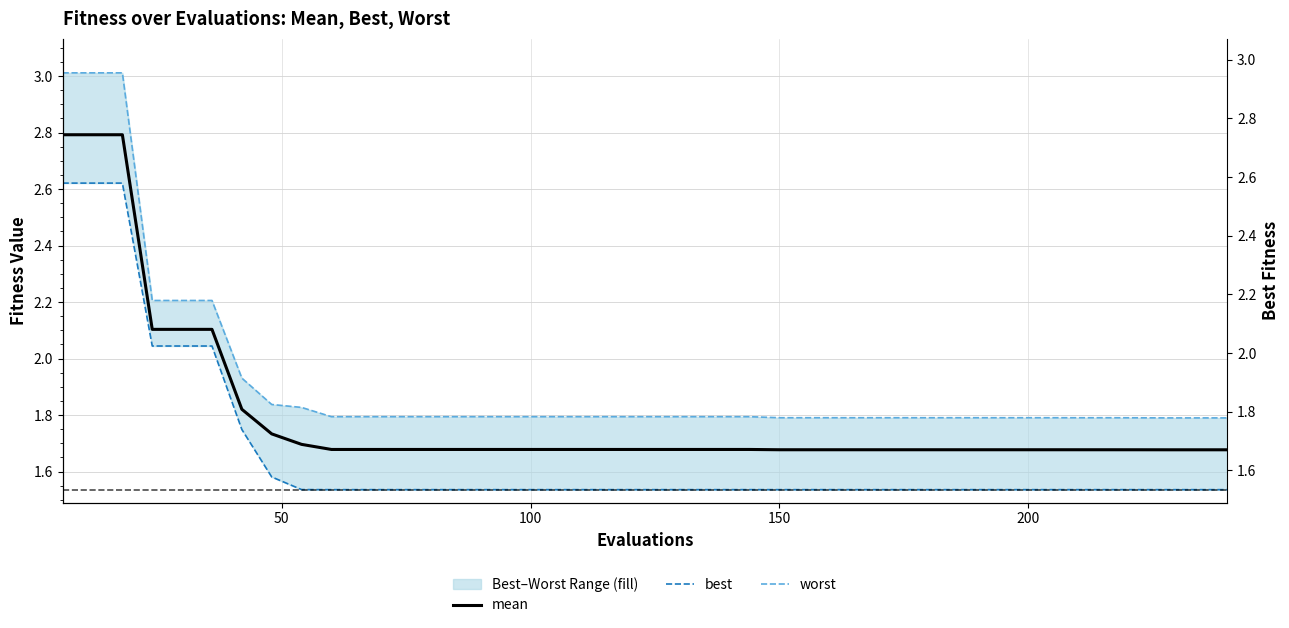

At how many categories does at least one series exceed 2?

6